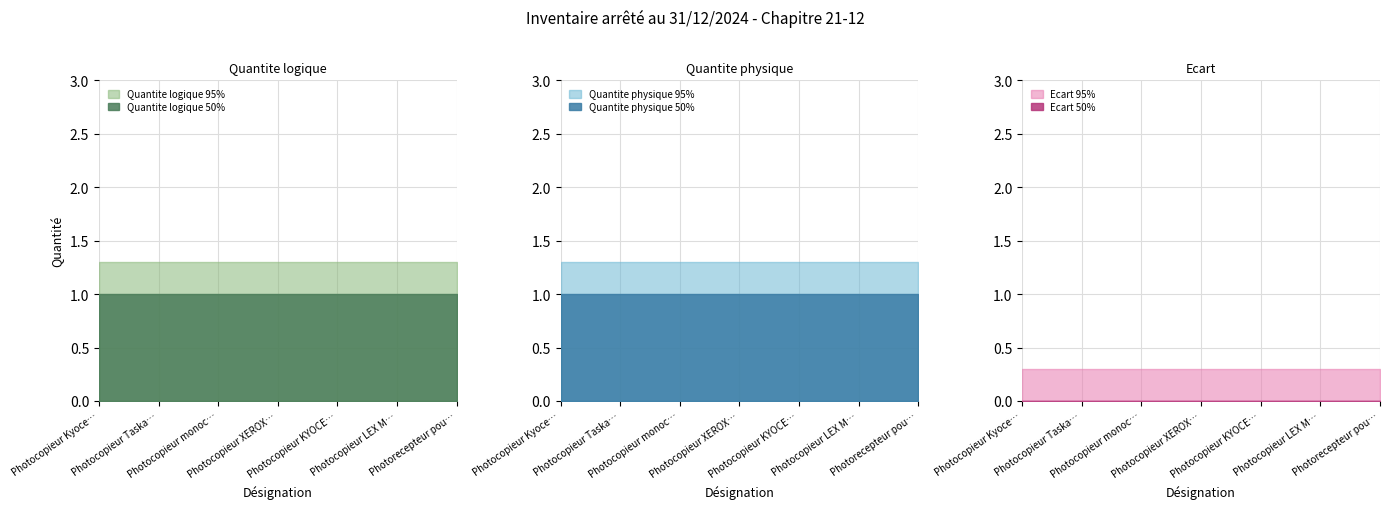

What is the approximate value of Quantite physique at Photocopieur monochrome multifonction?

1